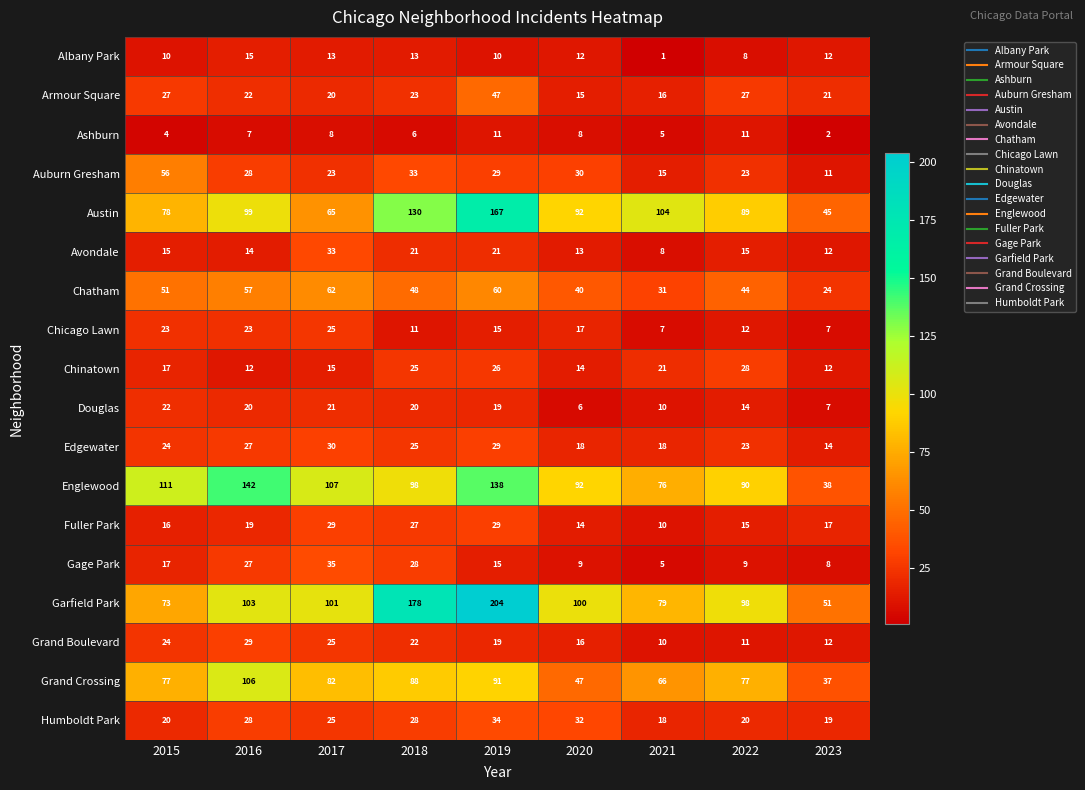

What is the difference between the highest and lowest values at 2018?

172